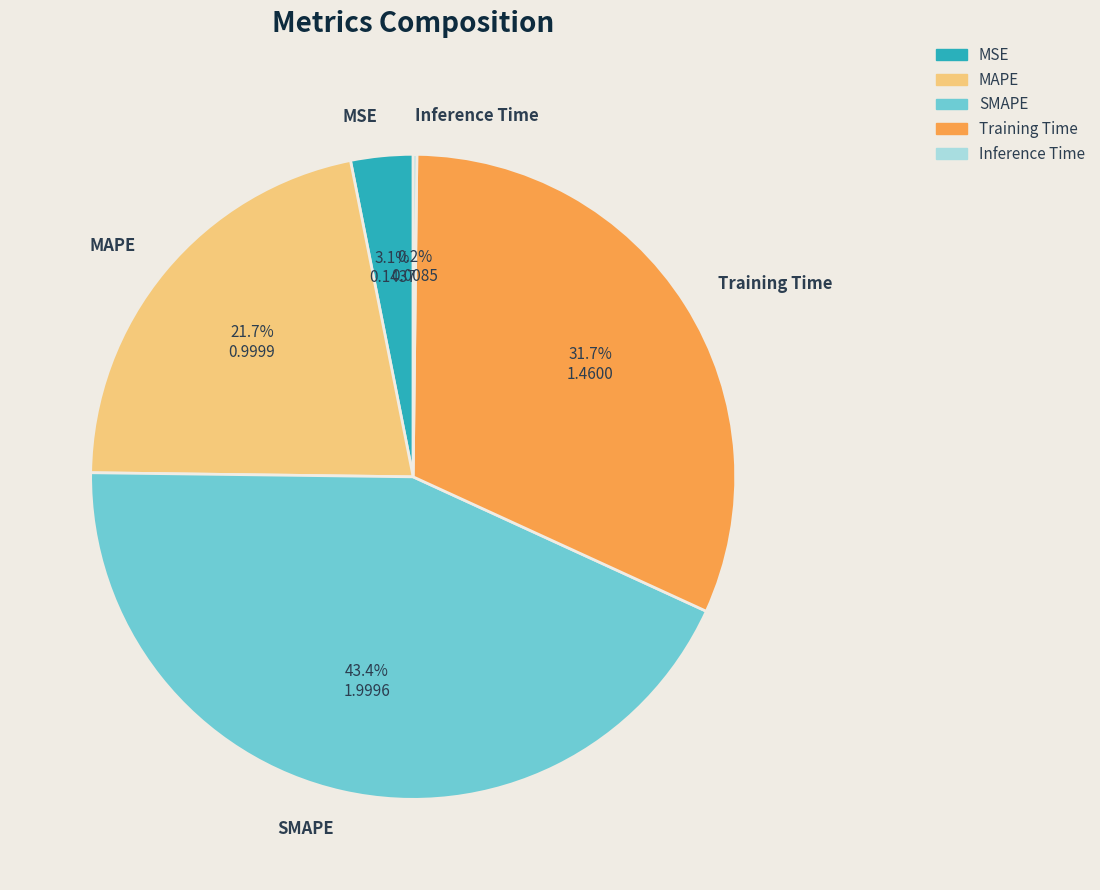

Does any single category account for the majority?

No